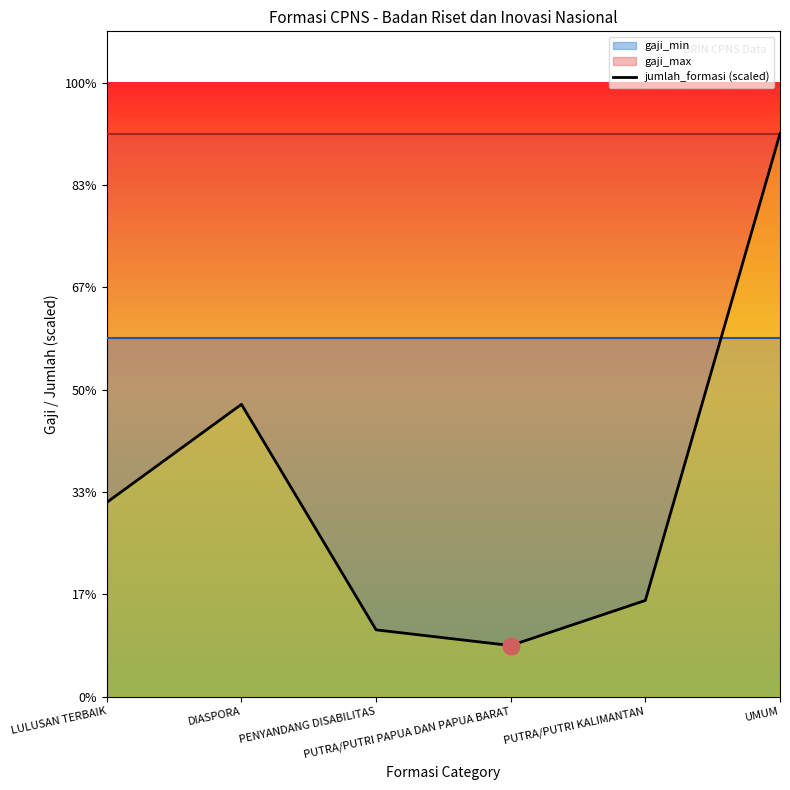

What is the difference between the second highest and second lowest values?

4406130.3